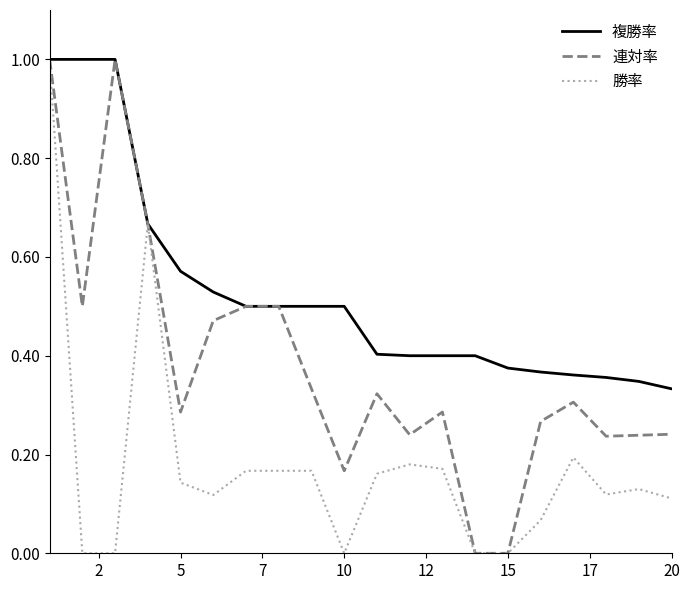

What is the greatest value displayed?

1.0